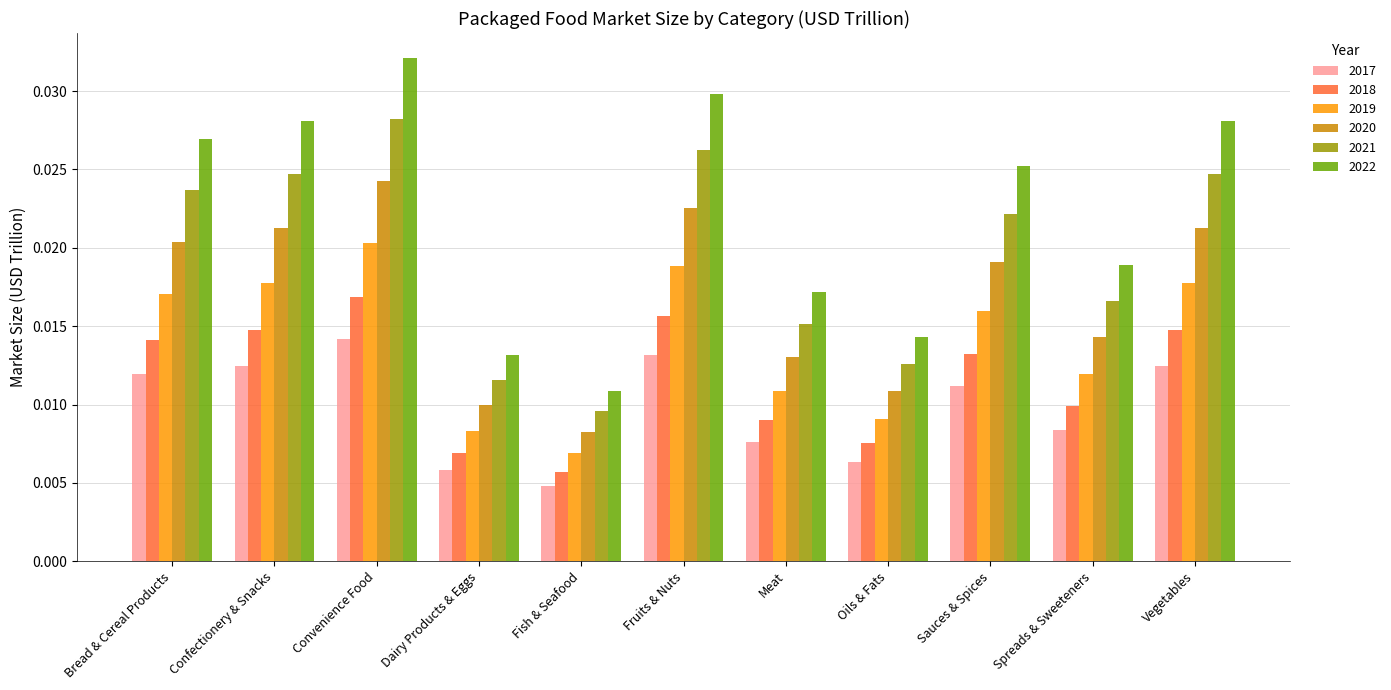

What position from the right is Oils & Fats?

4